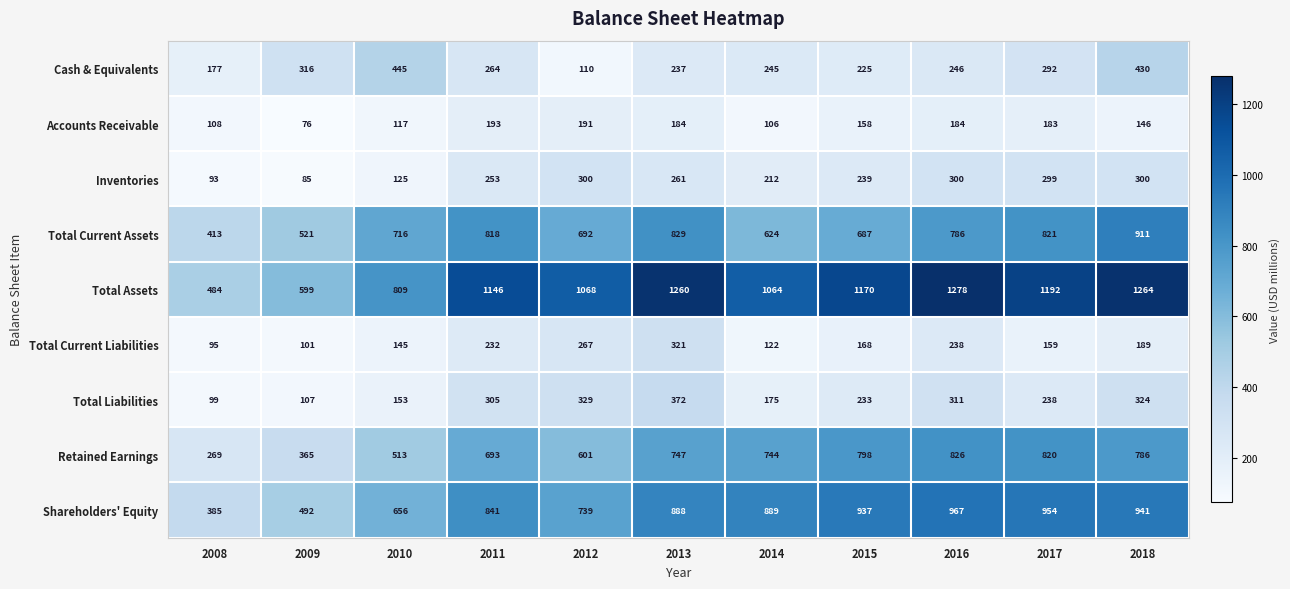

At 2008, list the series in order from smallest to largest.

Inventories, Total Current Liabilities, Total Liabilities, Accounts Receivable, Cash & Equivalents, Retained Earnings, Shareholders' Equity, Total Current Assets, Total Assets